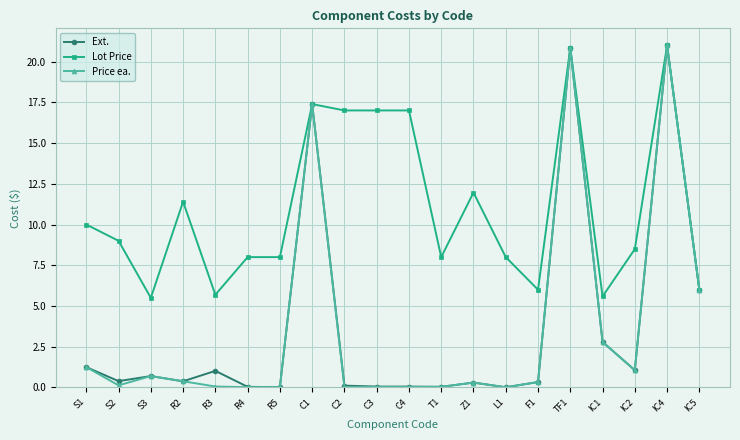

At how many categories does at least one series exceed 2?

20